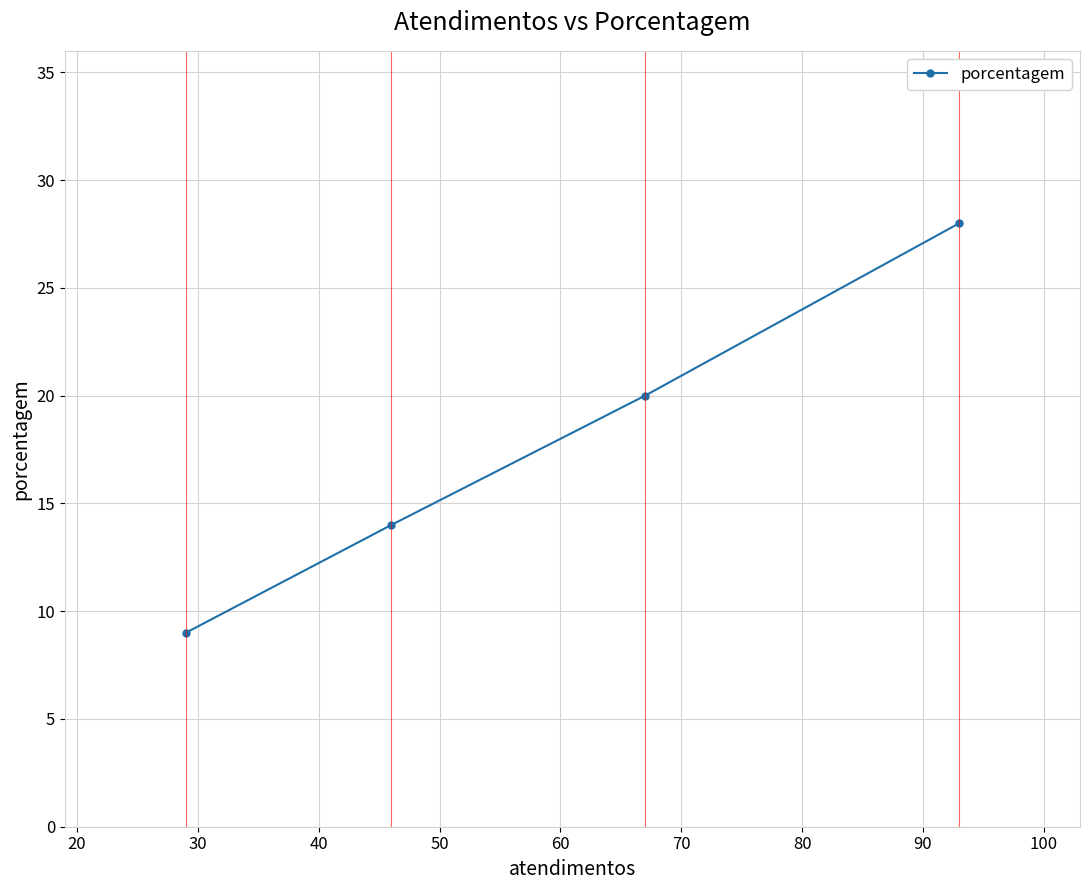

What is the average value?

18